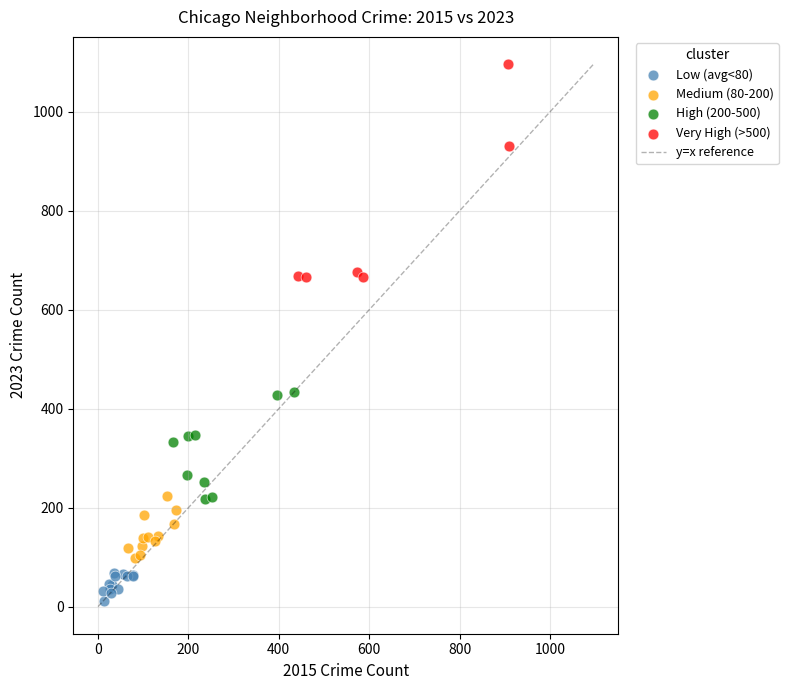

Which series reaches the maximum Y coordinate?

Very High (>500)